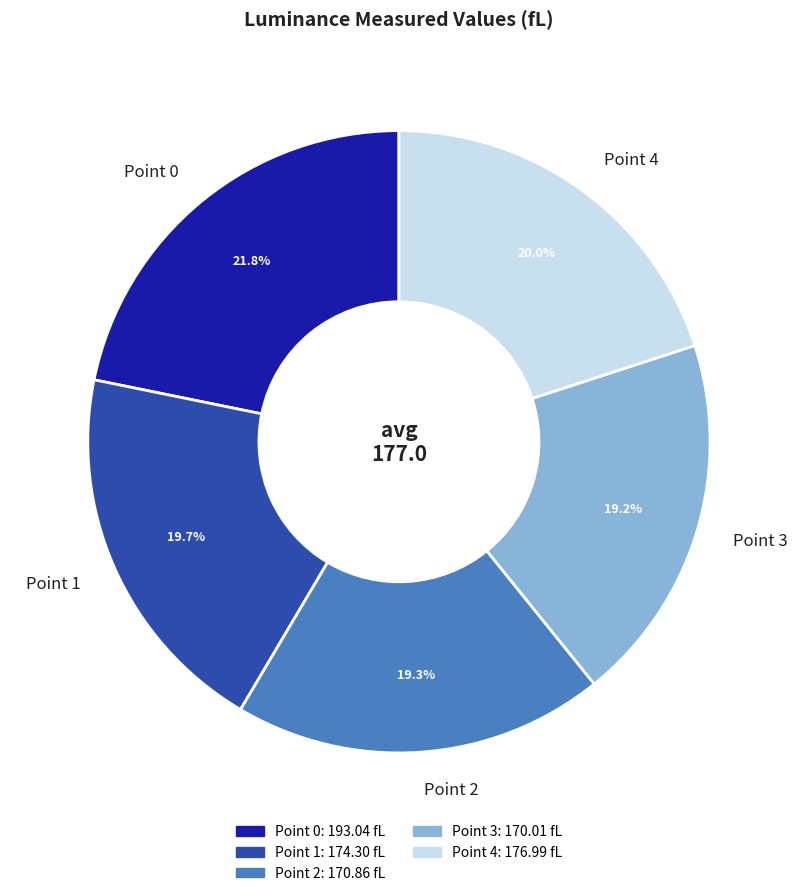

What percentage is the Point 4 slice, to the nearest percent?

20%